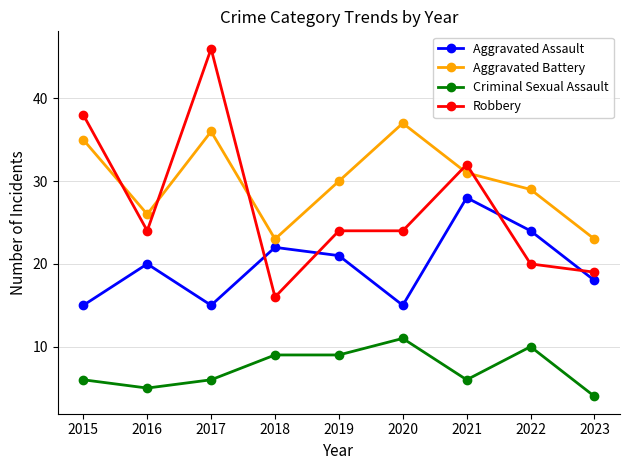

Which category has the highest value across all series?

2017